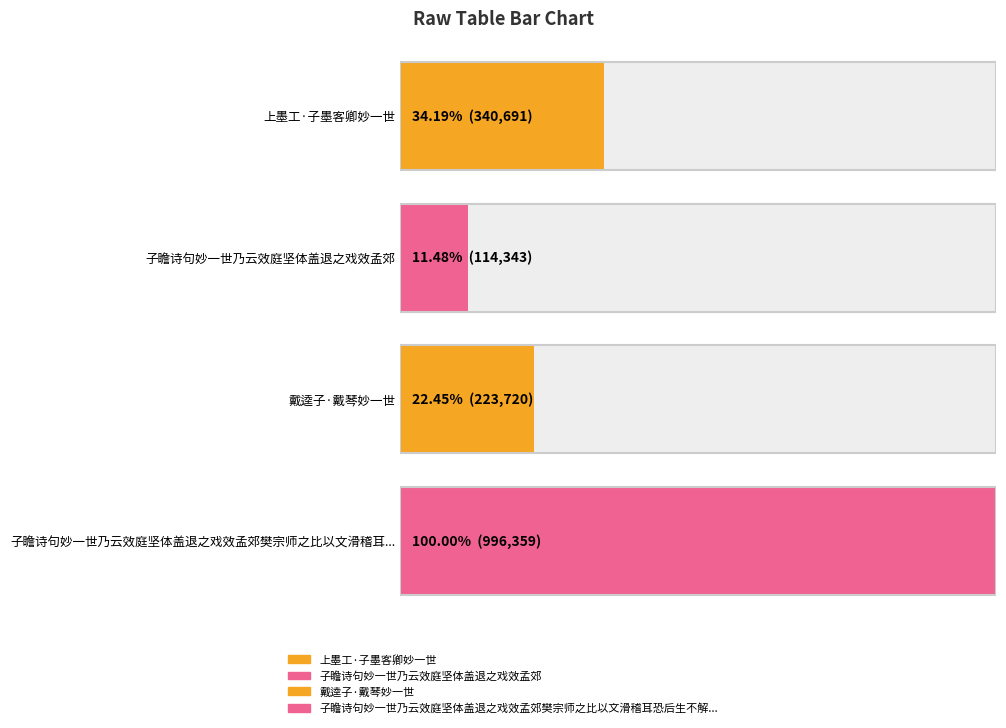

What is the label of the 2nd bar from the right?

戴逵子·戴琴妙一世